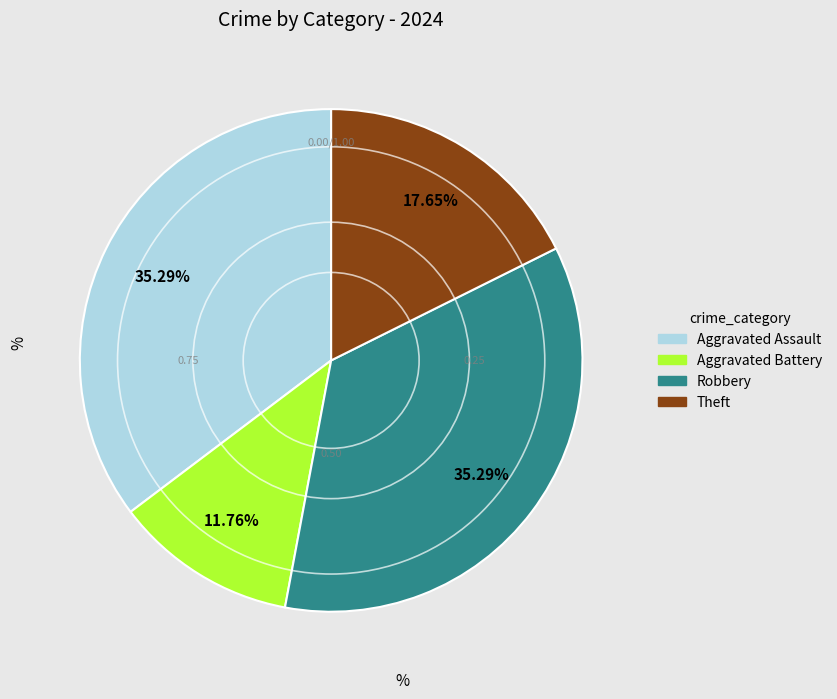

Between Theft and Aggravated Battery, which is larger?

Theft